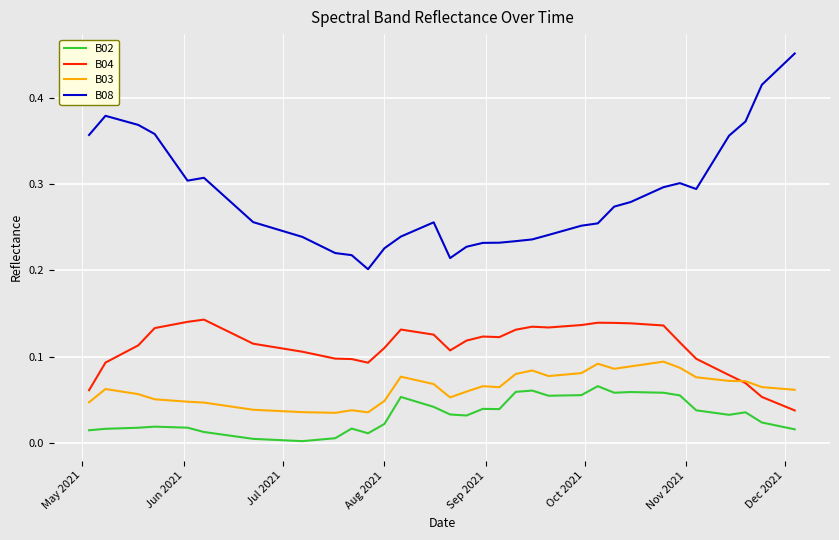

Count the number of data series in this chart.

4